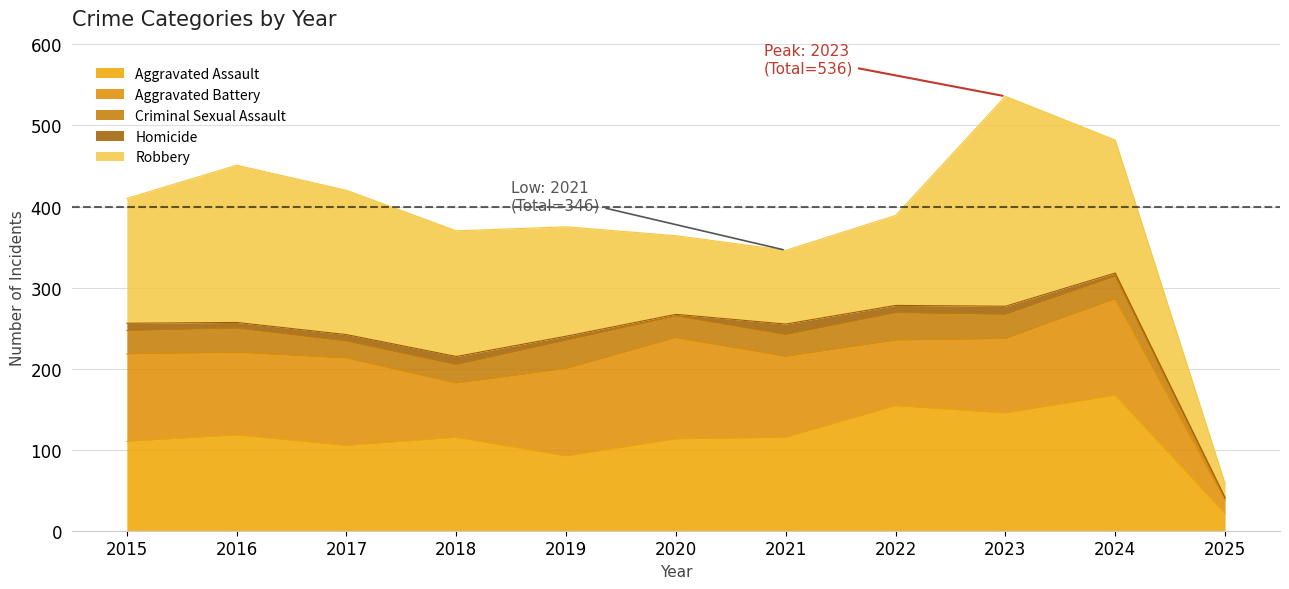

At which label does Homicide reach its minimum?

2025